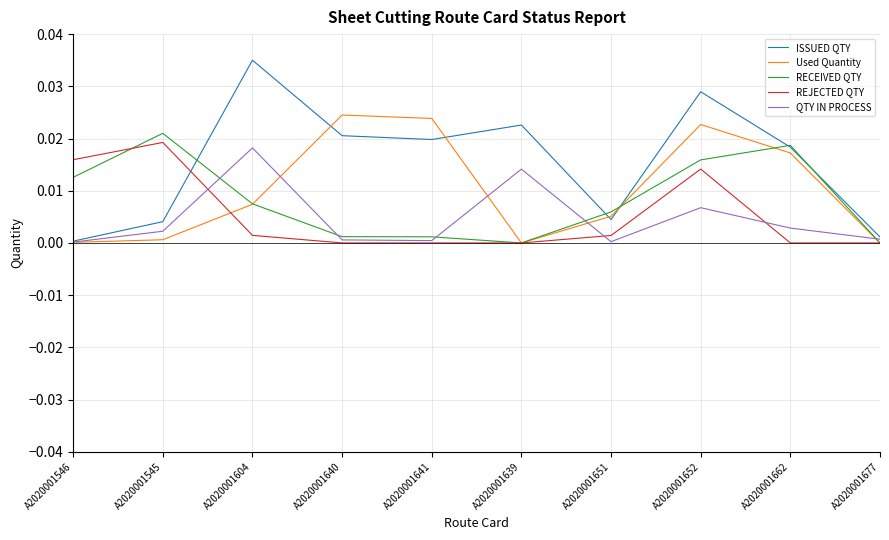

What position from the right is A2020001640?

7